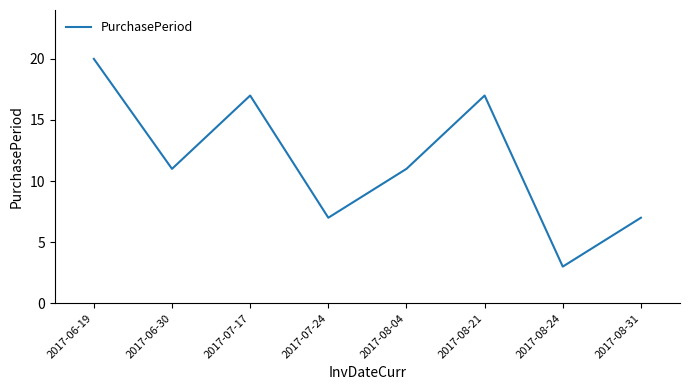

Approximately how many times larger is the value at 2017-07-24 compared to 2017-08-24?

2.3